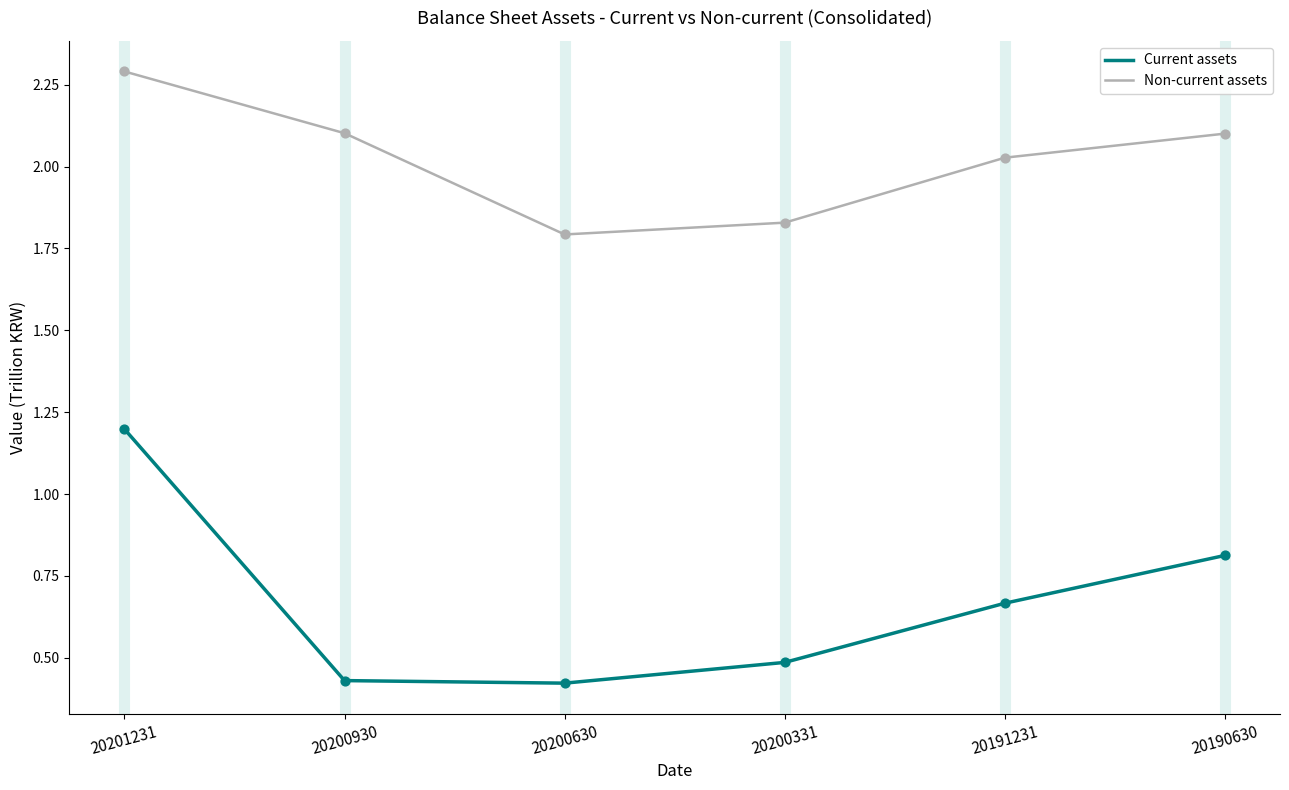

Is the value of Current assets at 20200630 greater than the value of Non-current assets at 20201231?

No